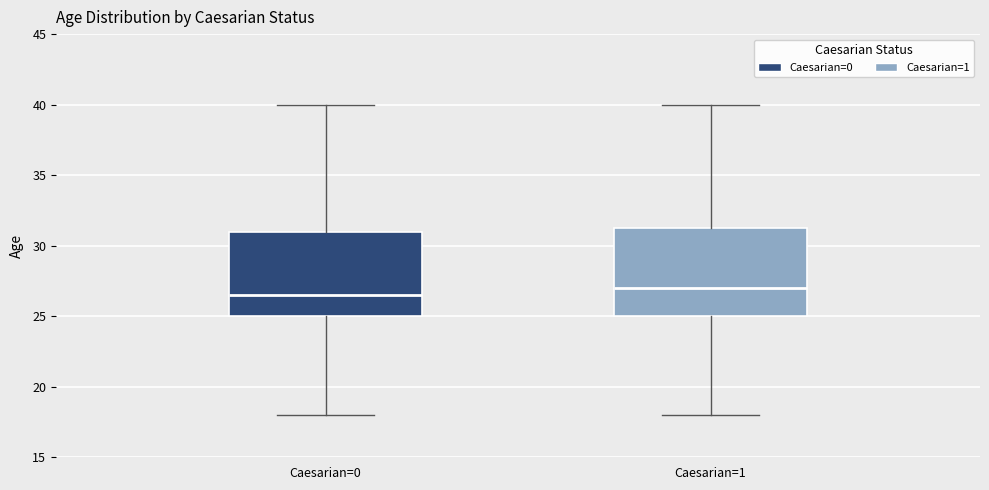

Where is the lower edge of the box for Caesarian=0 on the y-axis? The values are not printed on the chart, so give them approximately, as read against the axis.

25.0